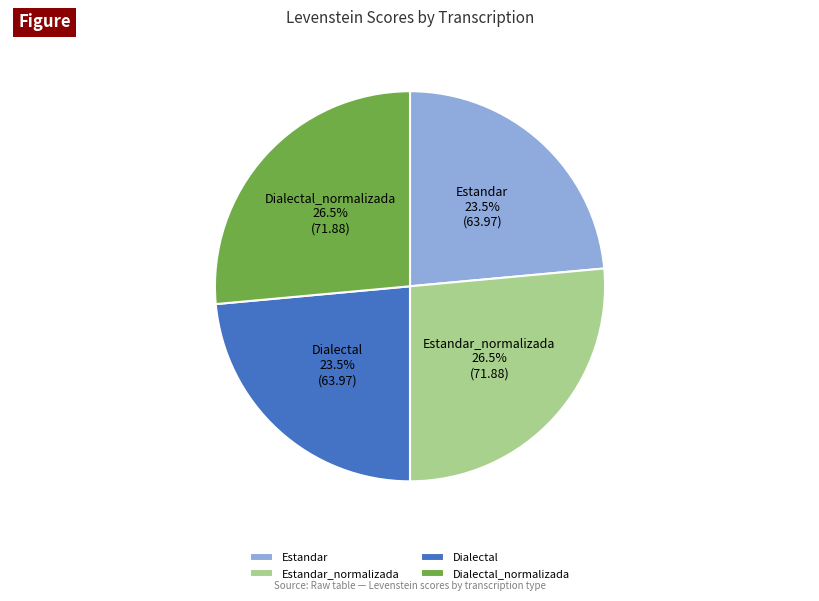

Which has a higher value, Dialectal_normalizada or Estandar?

Dialectal_normalizada